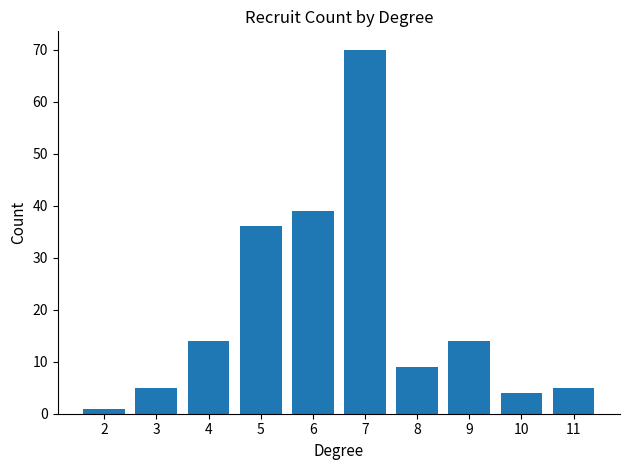

What is the sum of all values?

197